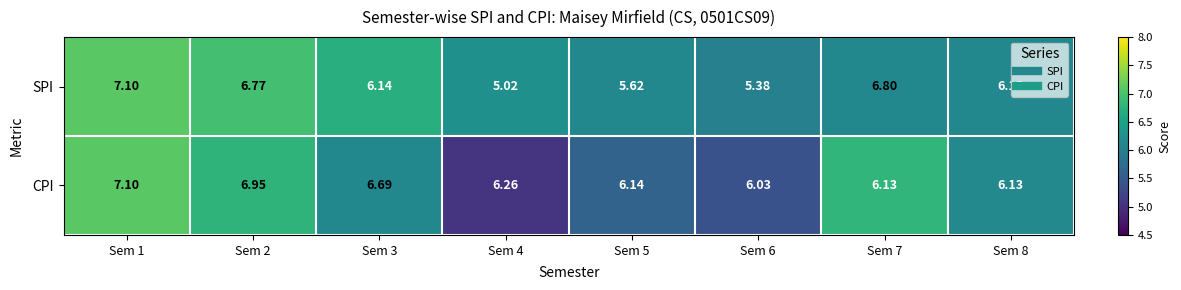

Rank the series at Sem 3 from lowest to highest value.

SPI, CPI